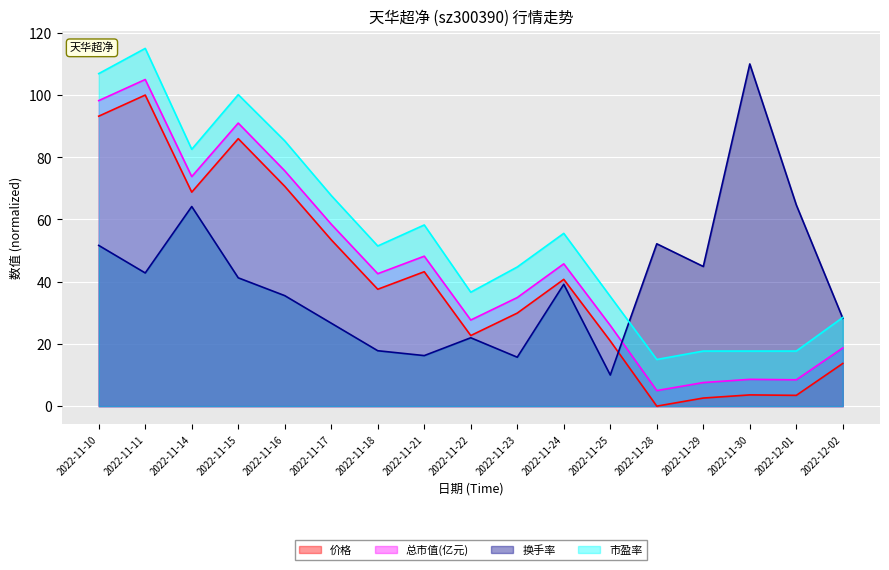

Which series changed the most between 2022-11-14 and 2022-12-02?

总市值(亿元)